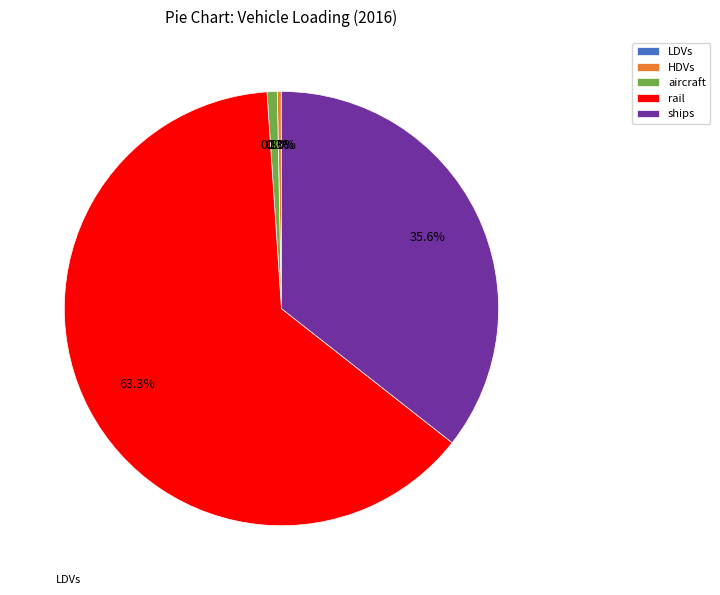

What is the majority slice?

rail